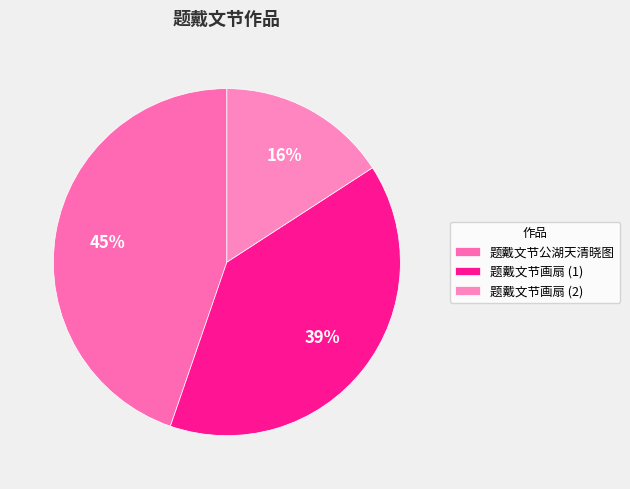

How many segments does this pie chart have?

3